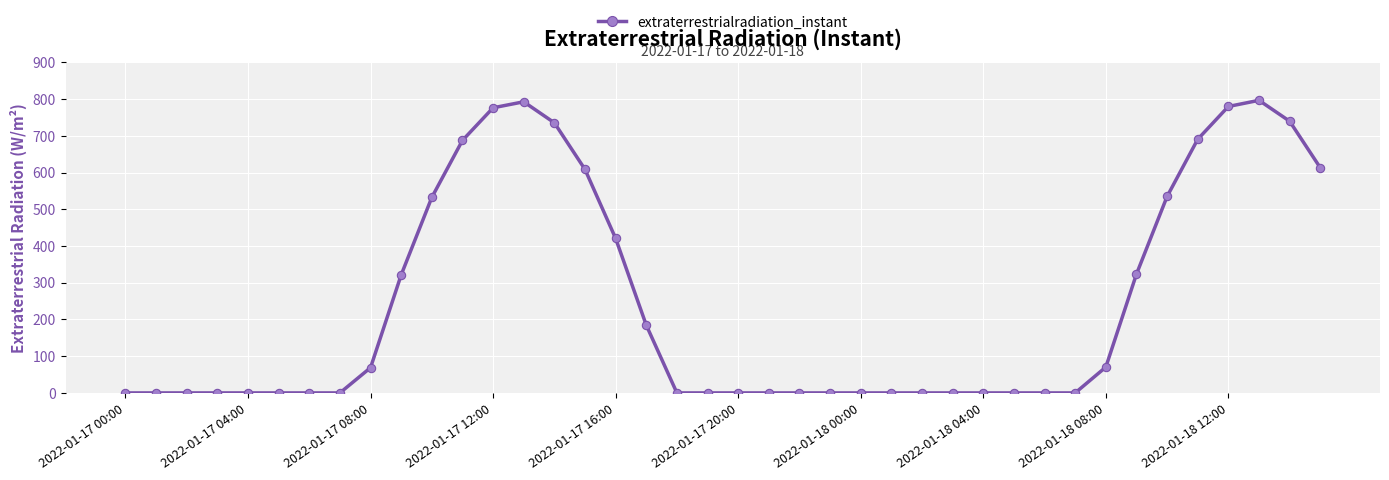

What is the average value?

241.9